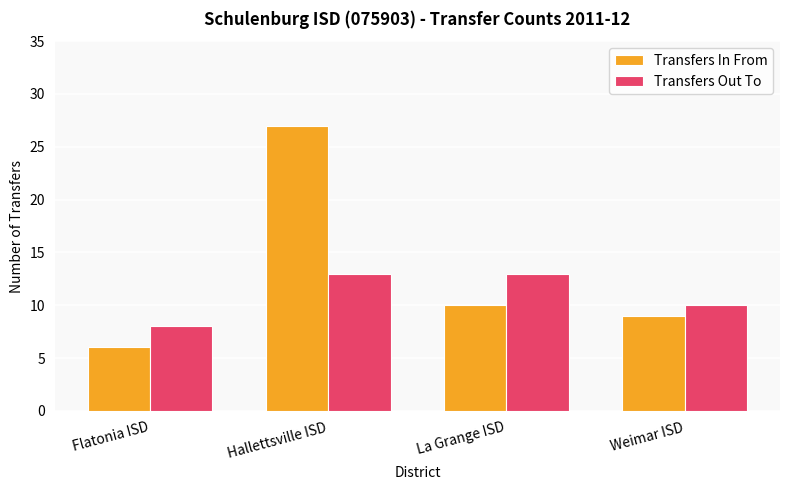

What is the sum of the Transfers Out To values at Weimar ISD and Flatonia ISD?

18